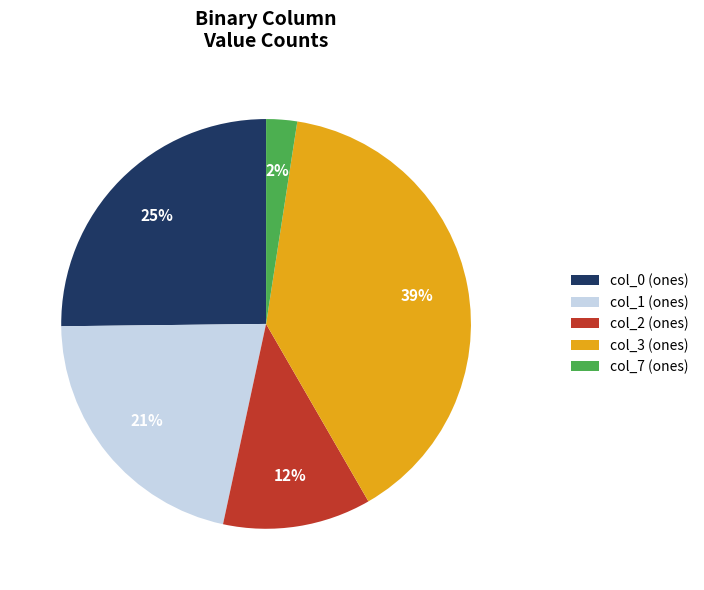

Between col_7 (ones) and col_3 (ones), which is larger?

col_3 (ones)